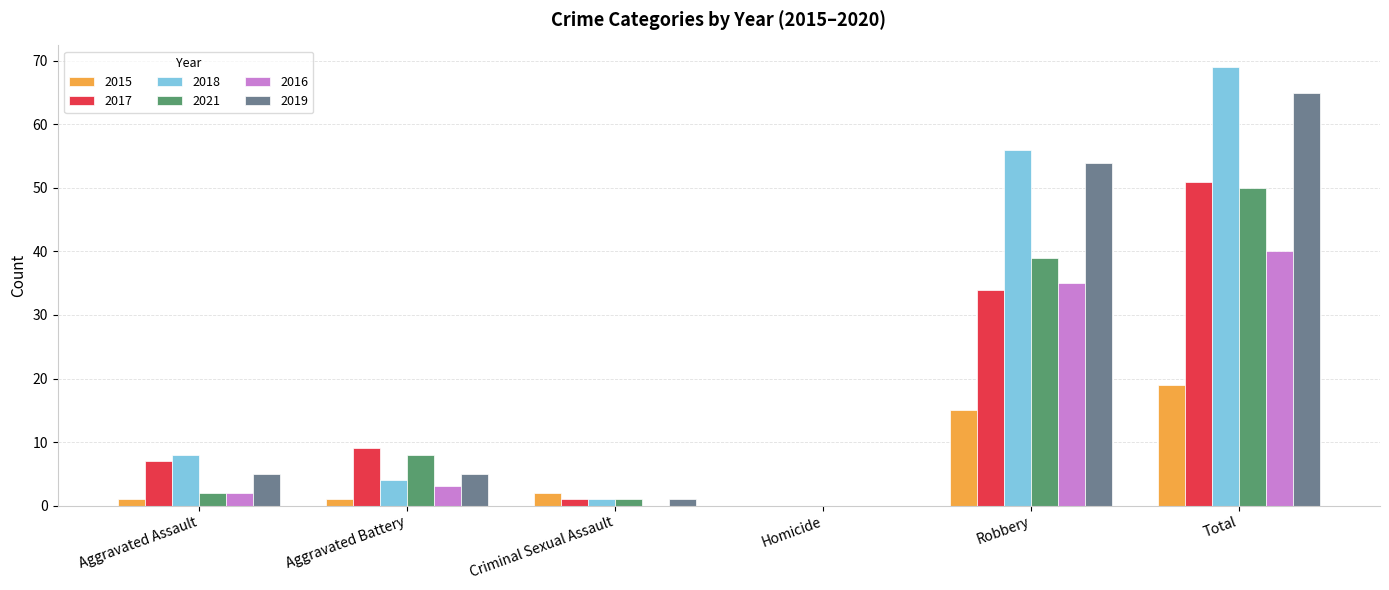

What is the greatest value displayed?

69